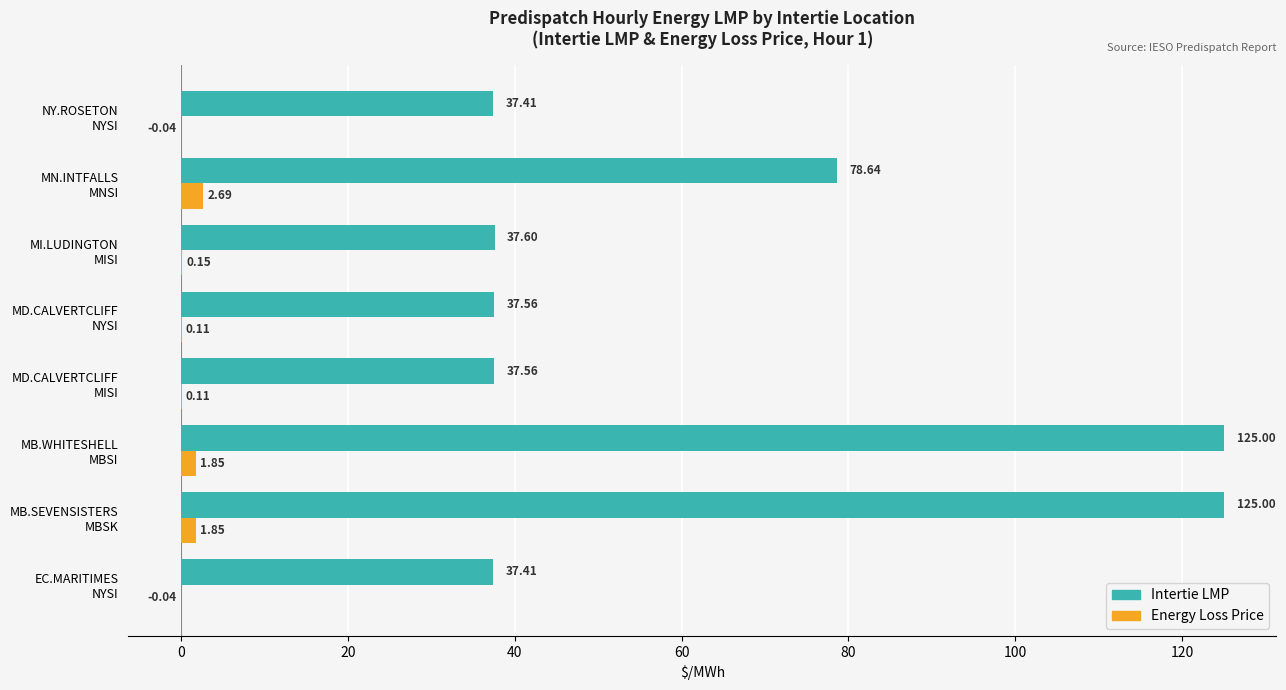

What is the sum of all Energy Loss Price values?

6.7